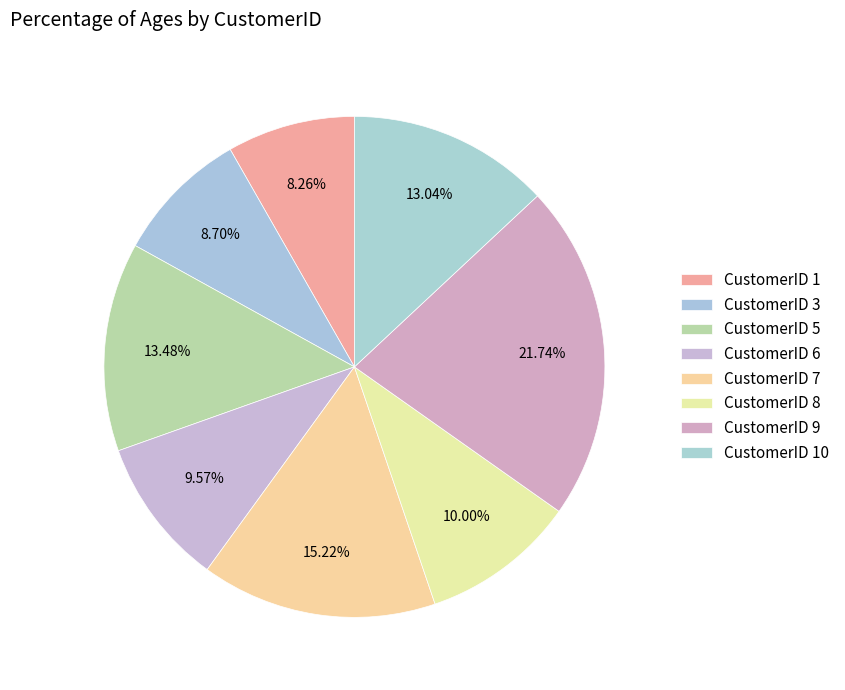

How many slices are in this pie chart?

8